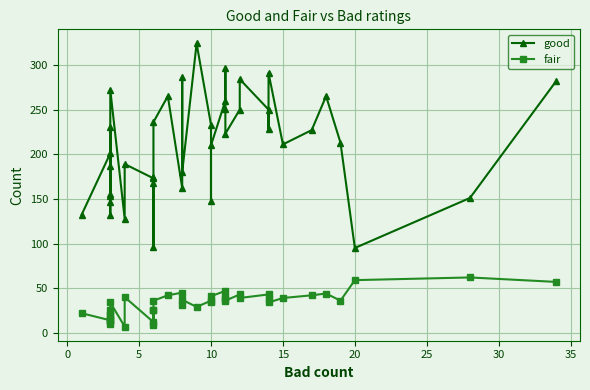

What is the value of the fair point at the 6th from the left?

26